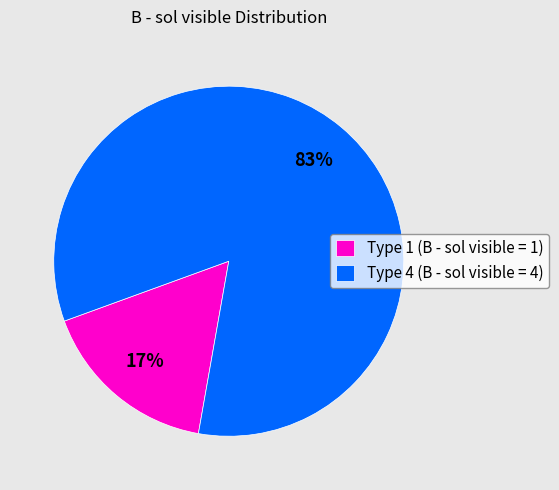

To the nearest percent, what percentage of the pie is Type 1 (B - sol visible = 1)?

17%